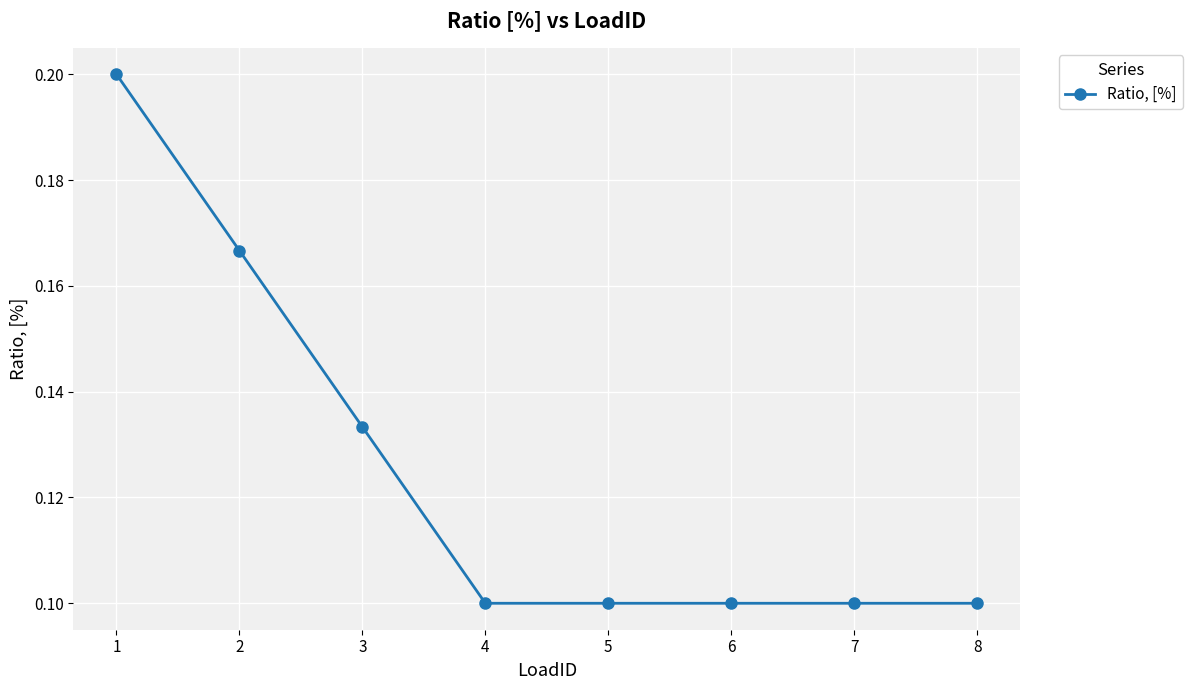

Count the values in the range 0 to 1.

8